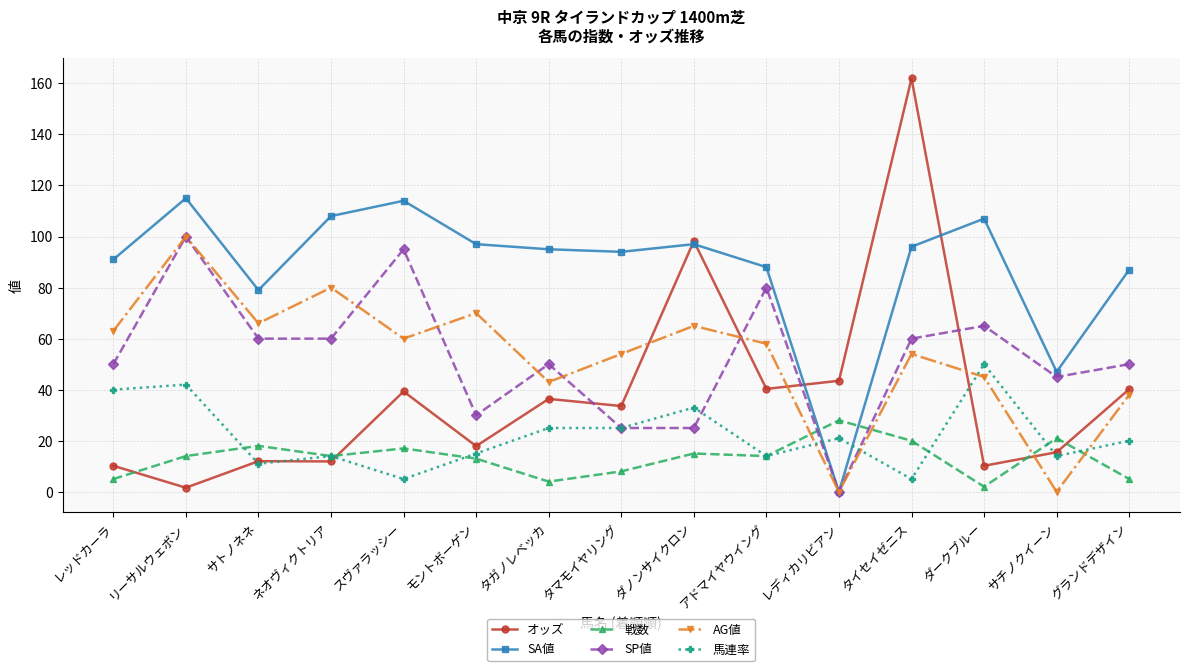

True or false: AG値 and 馬連率 cross at least once.

True